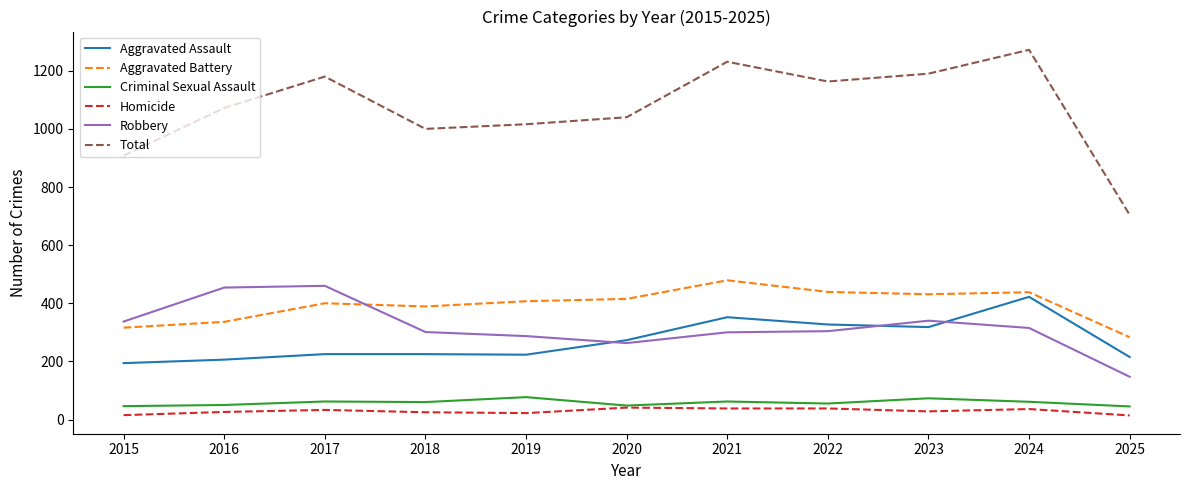

What is the difference between the highest and lowest values at 2023?

1162